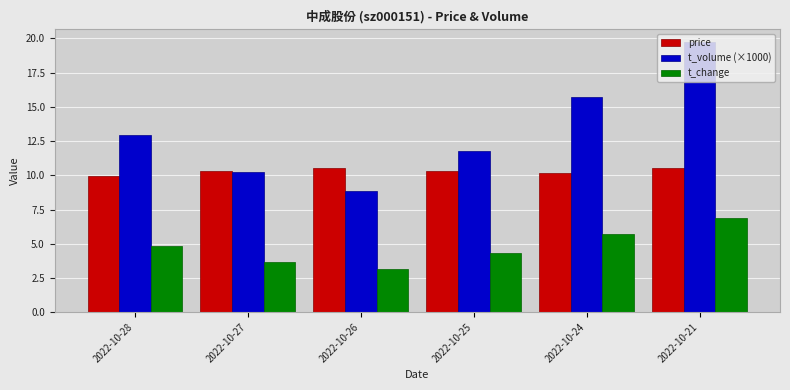

What is the minimum value shown in the chart?

3.2